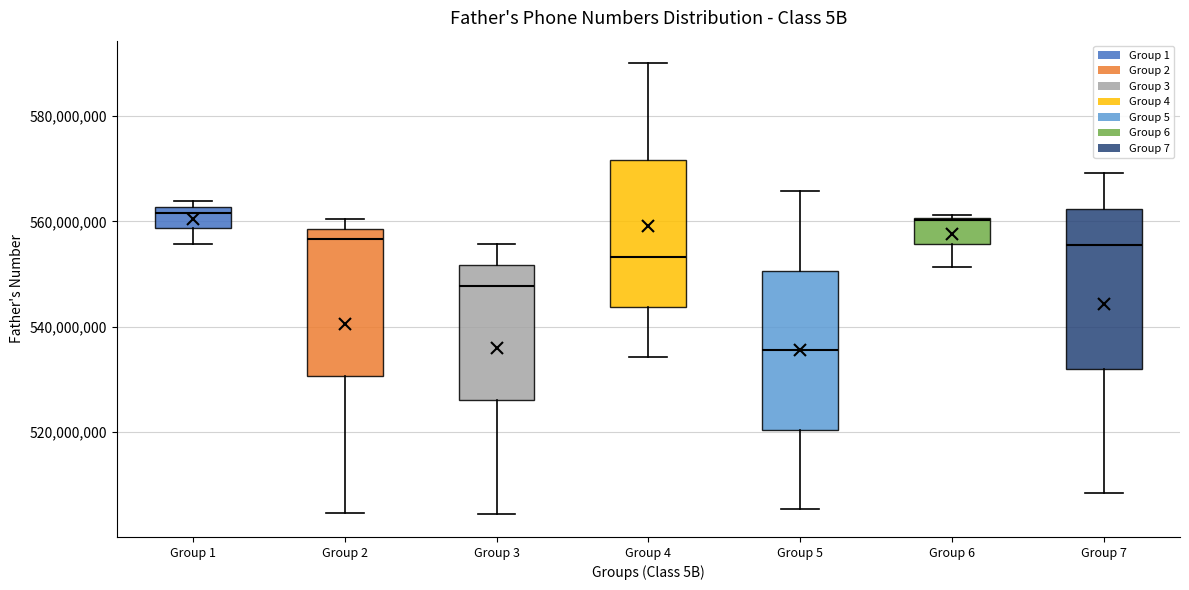

Where is the upper edge of the box for Group 3 on the y-axis? The values are not printed on the chart, so give them approximately, as read against the axis.

552000000